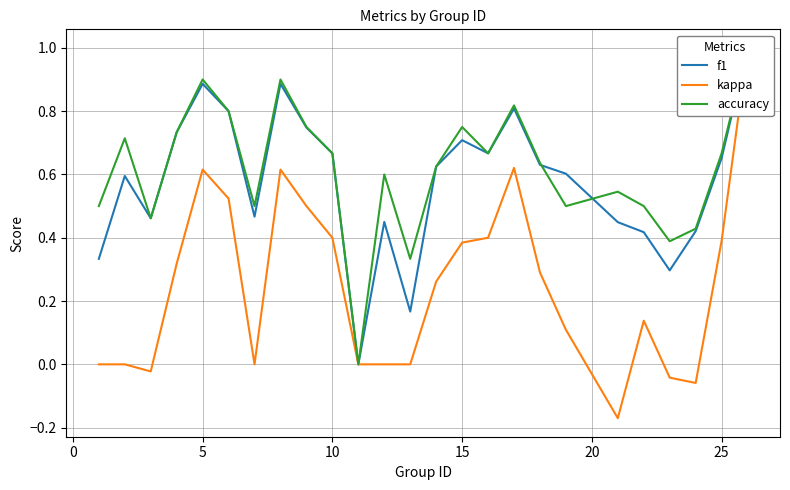

How many interior local valleys does the f1 series have?

6